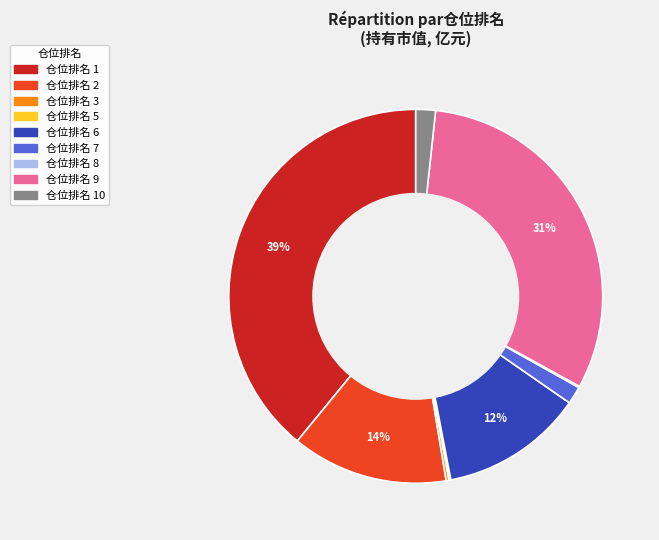

To the nearest percent, what is the difference between the largest and smallest slice percentages?

39%